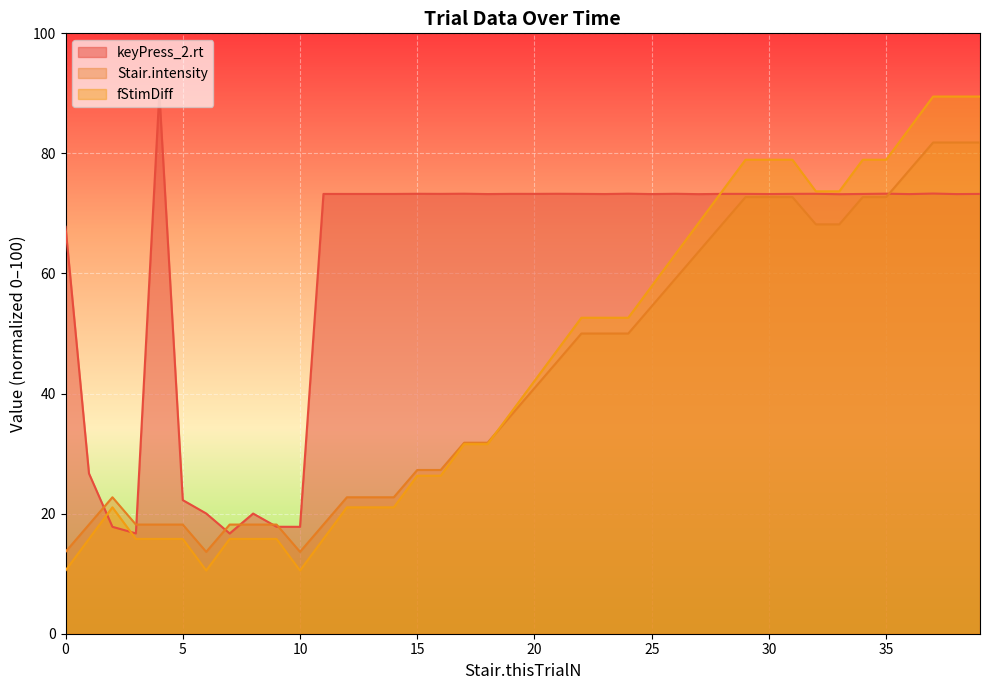

Where is the first local minimum for fStimDiff?

6